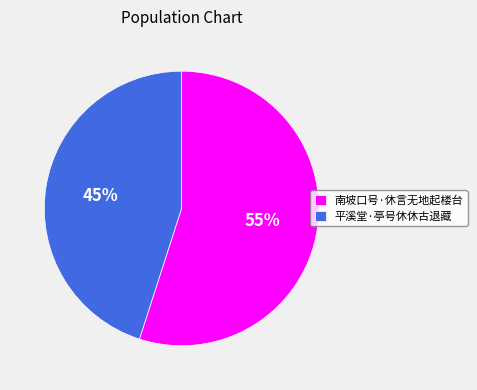

Combined, do 南坡口号·休言无地起楼台 and 平溪堂·亭号休休古退藏 account for over 50%?

Yes